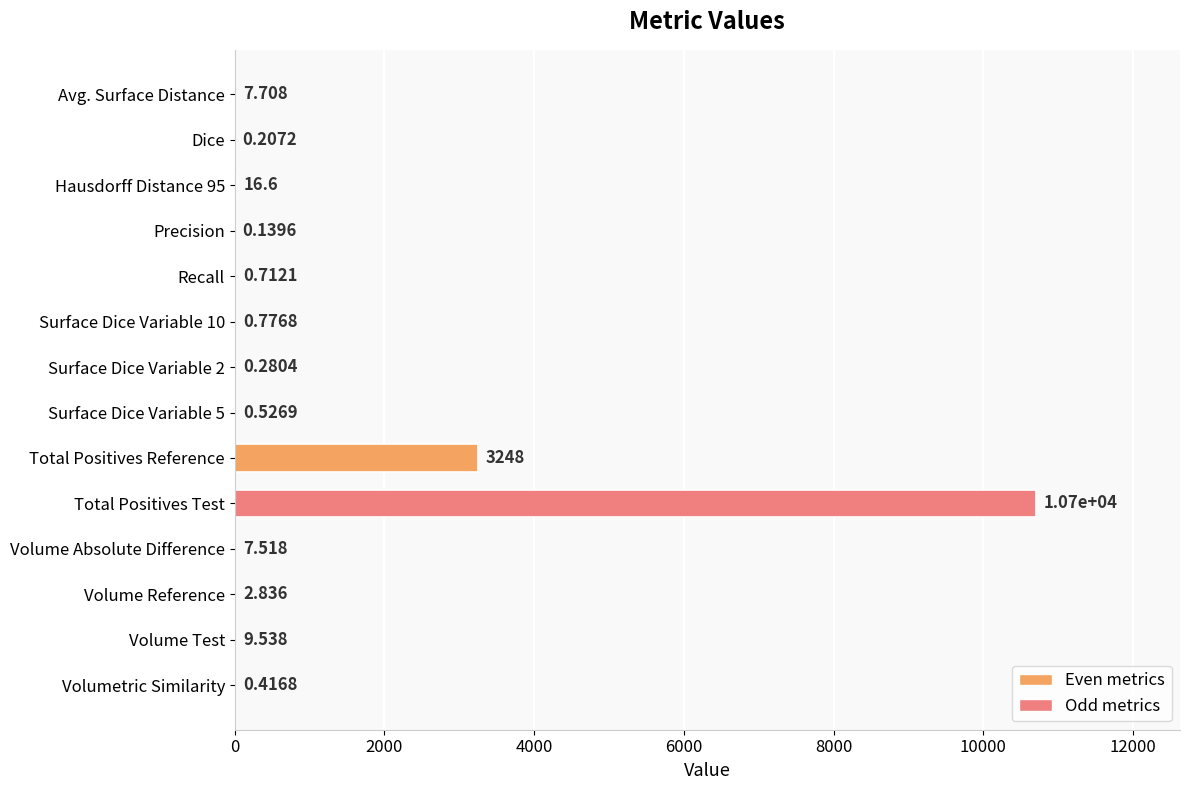

Which label corresponds to the largest value in the chart?

Total Positives Test